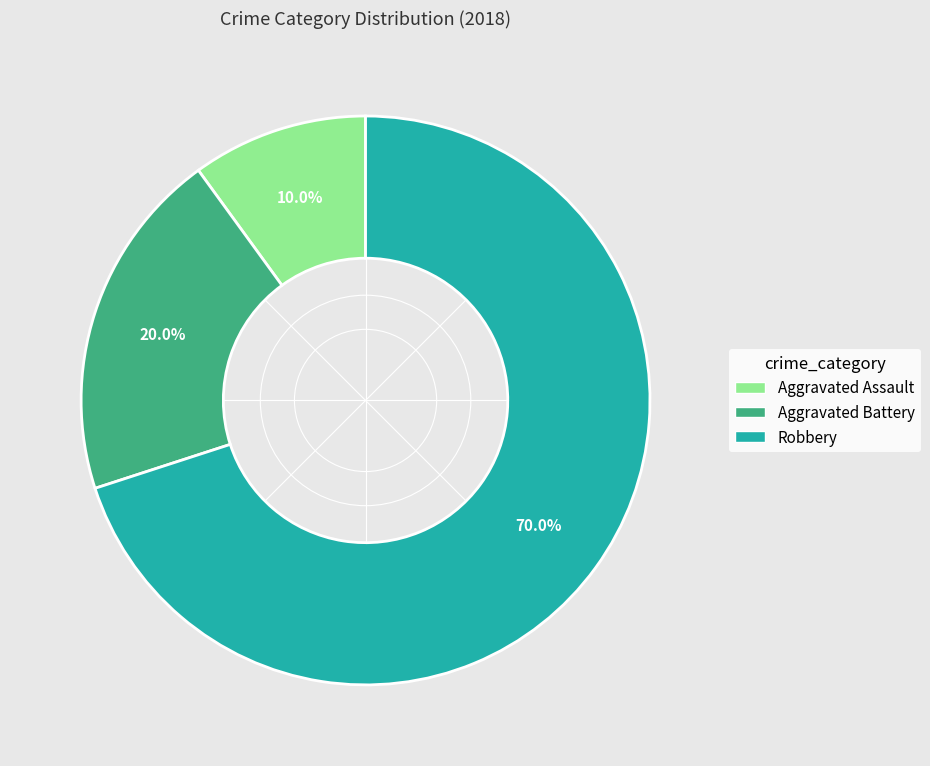

Approximately how many times larger is the value at Aggravated Assault compared to Aggravated Battery?

0.5